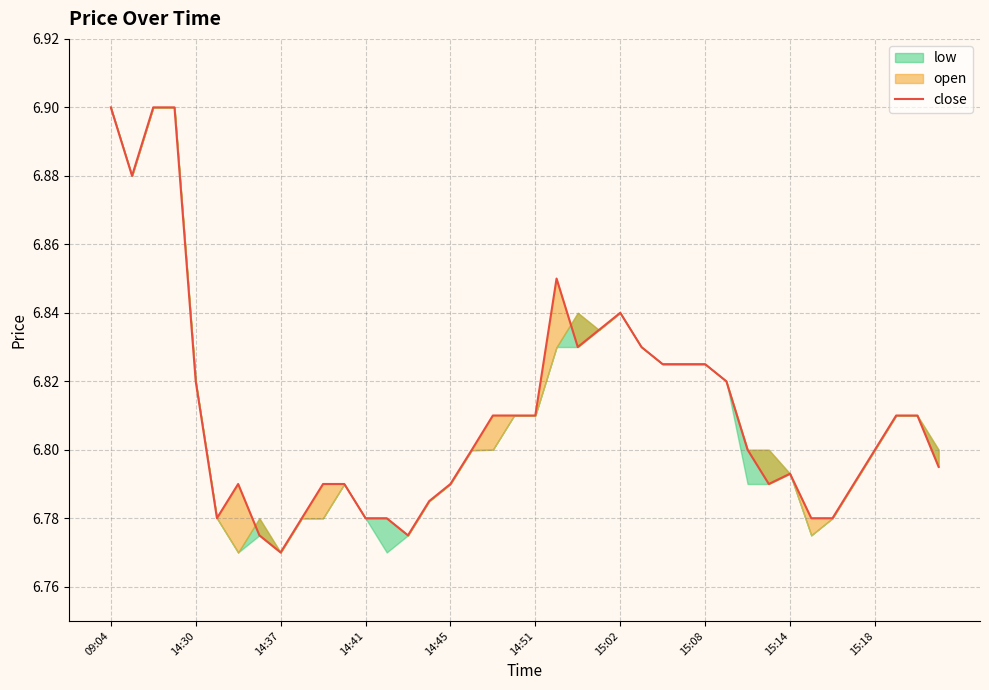

What is the ratio of the value at 21 to the value at 16?

1.0